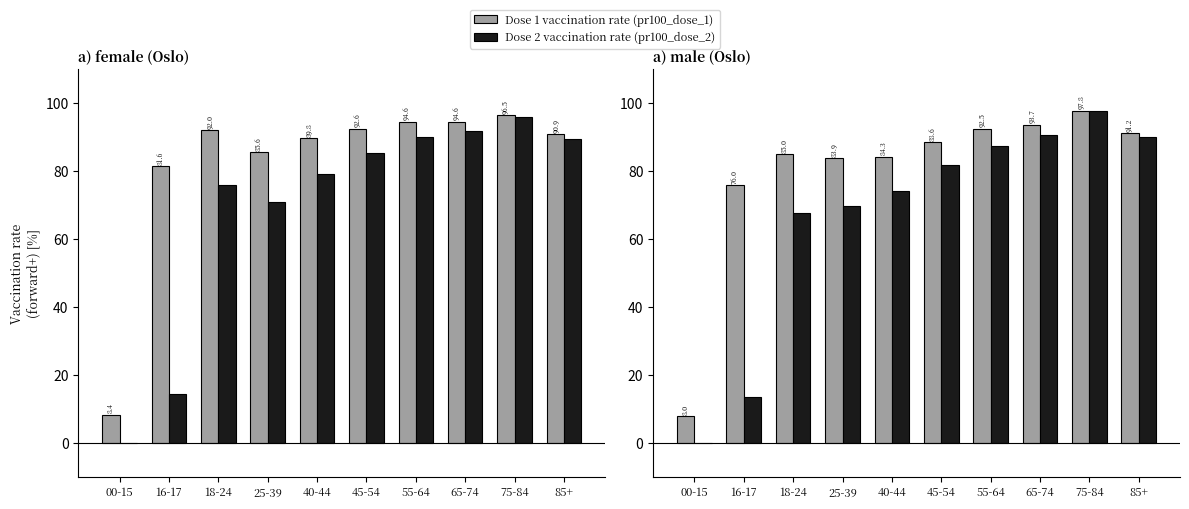

Count the number of data series in this chart.

2